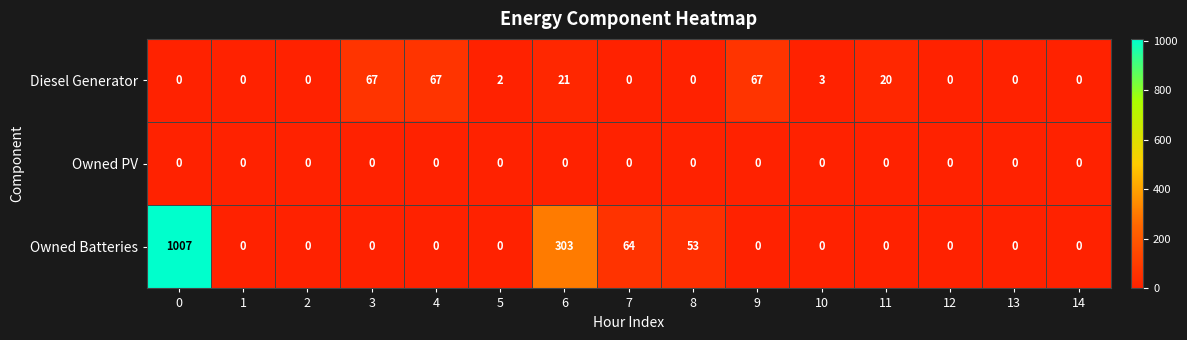

The value of Owned Batteries at 7 is 113. True or false?

False